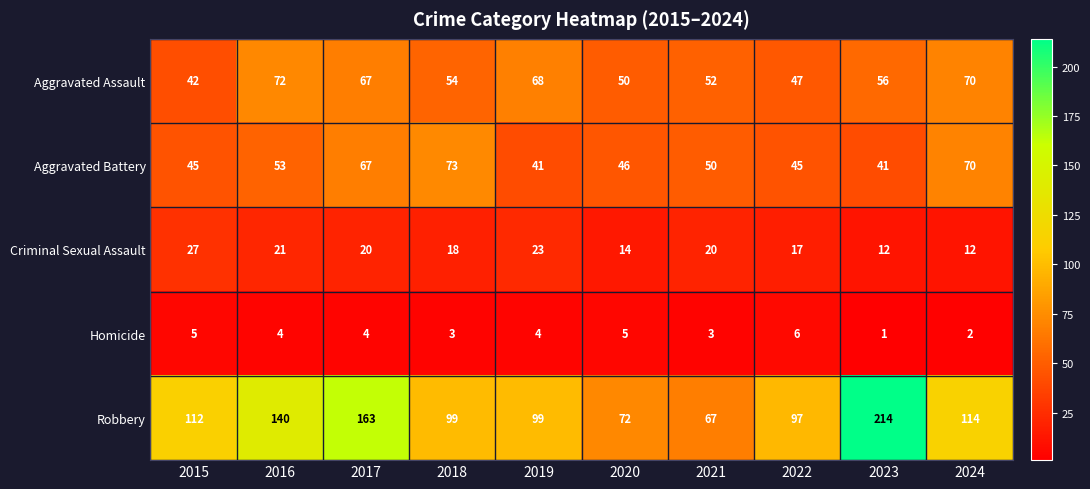

Where does the Aggravated Assault series first go above 56?

2016